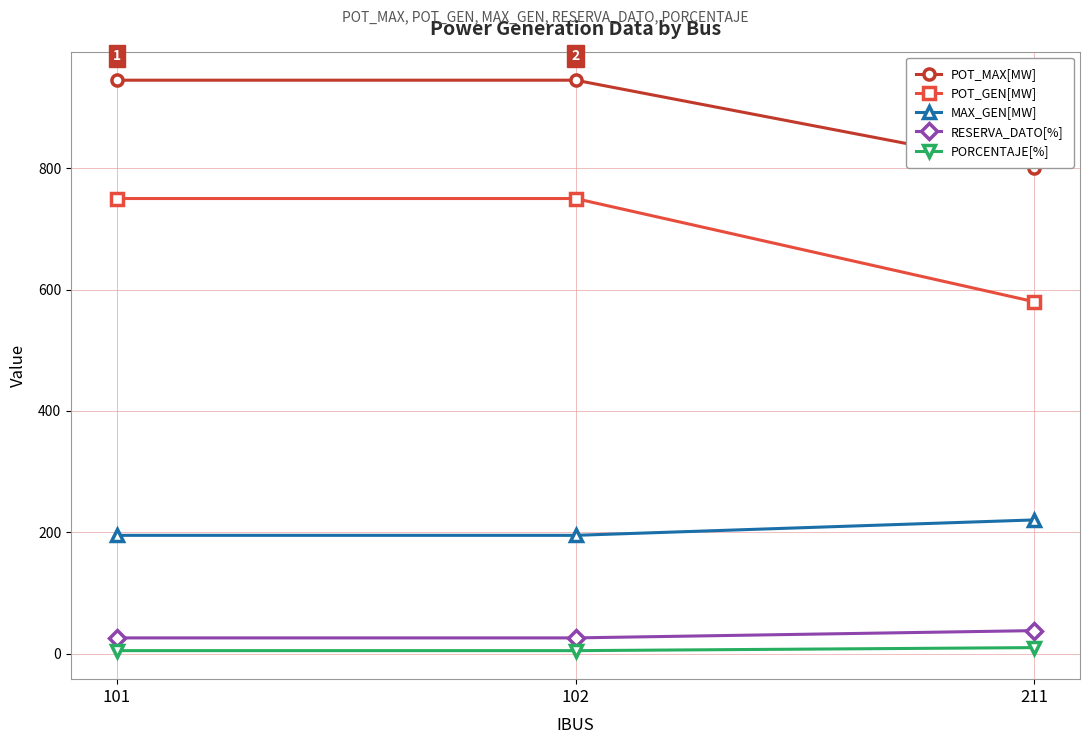

What is the value of the RESERVA_DATO[%] point at the 3rd from the left?

38.0